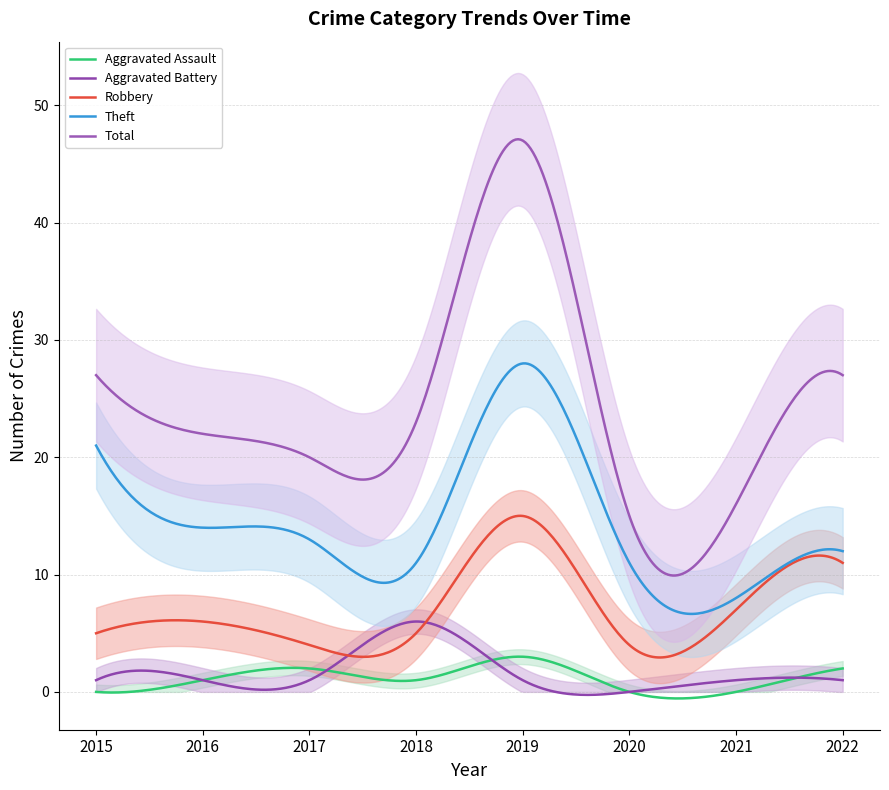

What is the sum of the Theft values at 2019 and 2016?

42